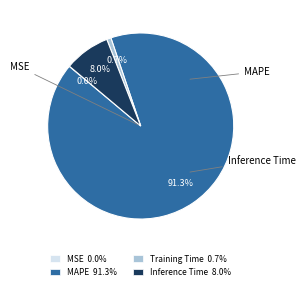

What percentage is NOT represented by Training Time 0.7%?

99.3%